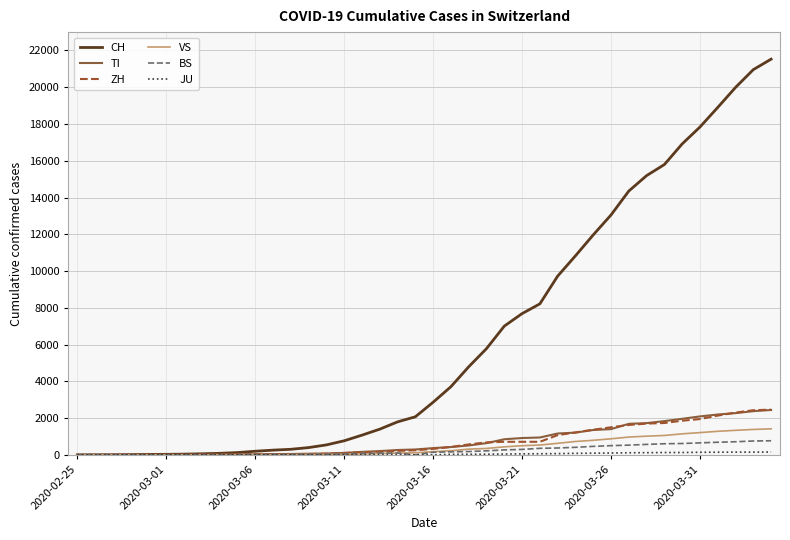

What is the greatest value displayed?

21529